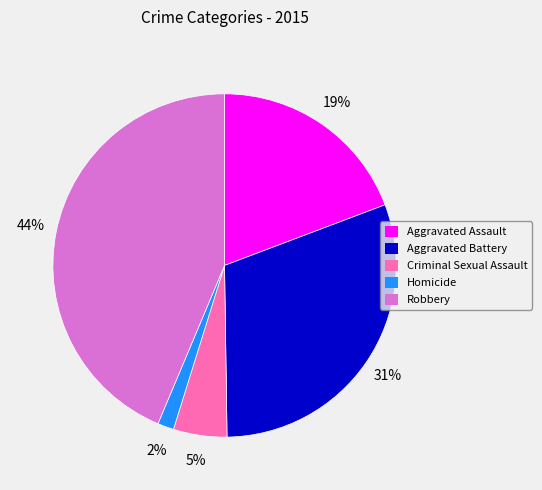

Count the number of slices in the pie.

5